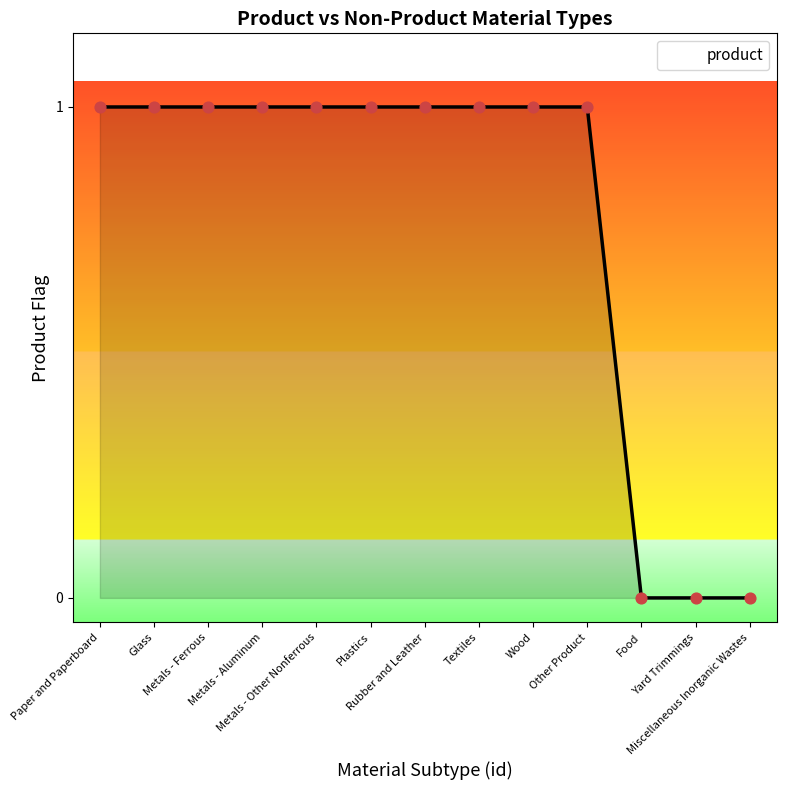

Does the chart have visible grid lines?

No